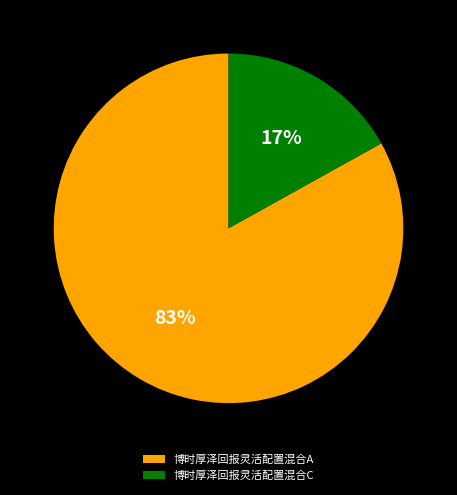

The 博时厚泽回报灵活配置混合A slice represents 72% of the pie. True or false?

False